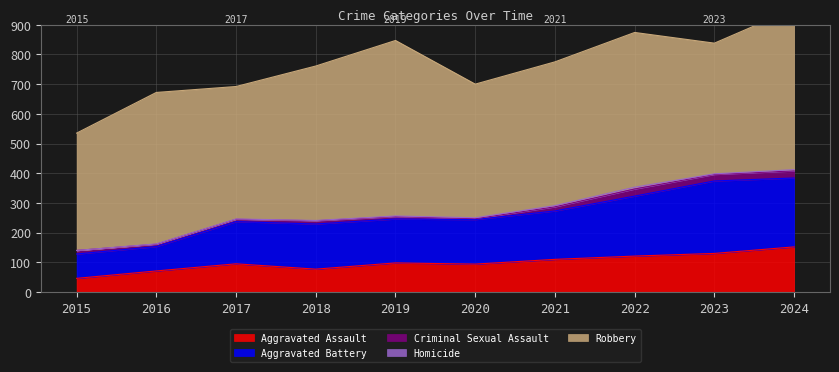

In Aggravated Assault, how many points are lower than both neighbors (excluding endpoints)?

2